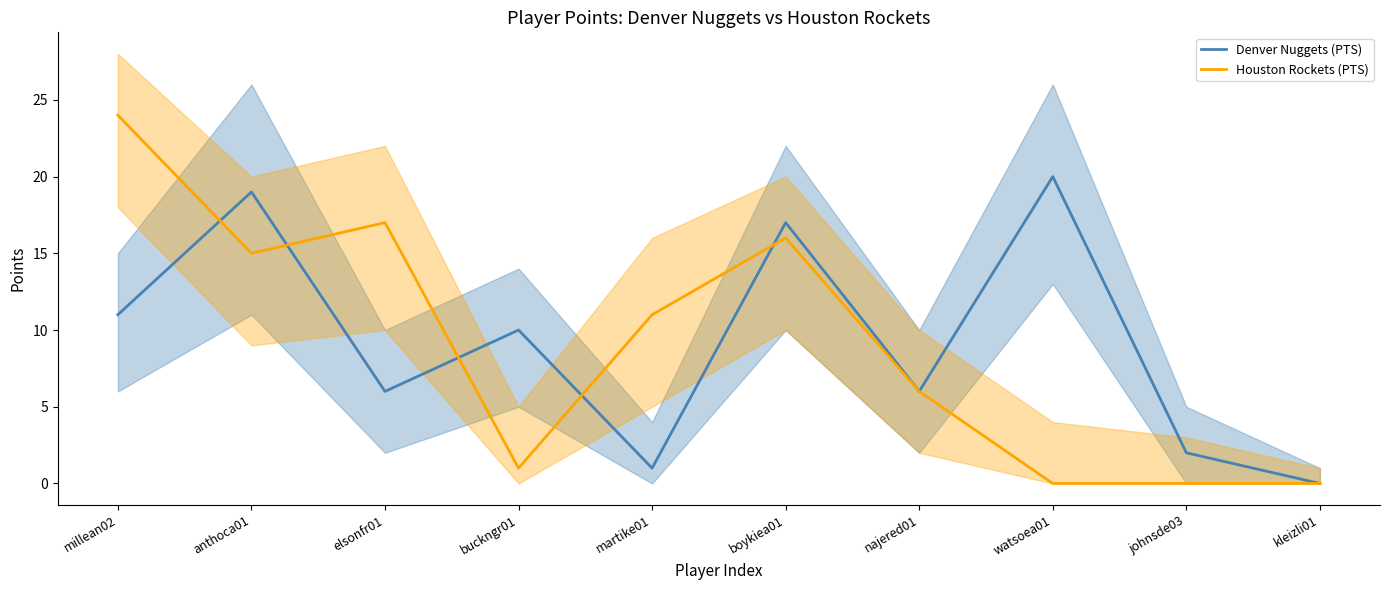

What value does the Houston Rockets (PTS) series have at buckngr01?

1